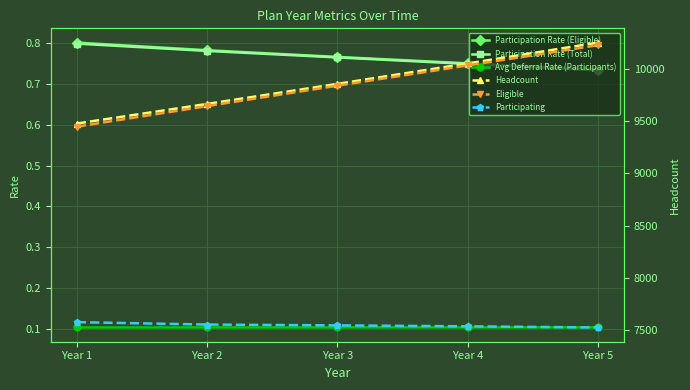

Which series has the largest range (max minus min)?

Eligible